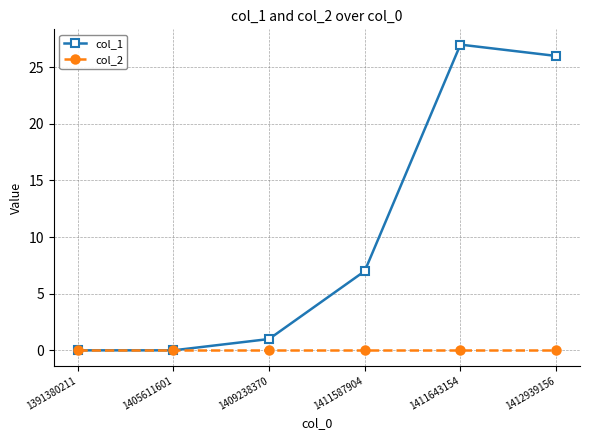

At which label is col_1 closest to 13?

1411587904